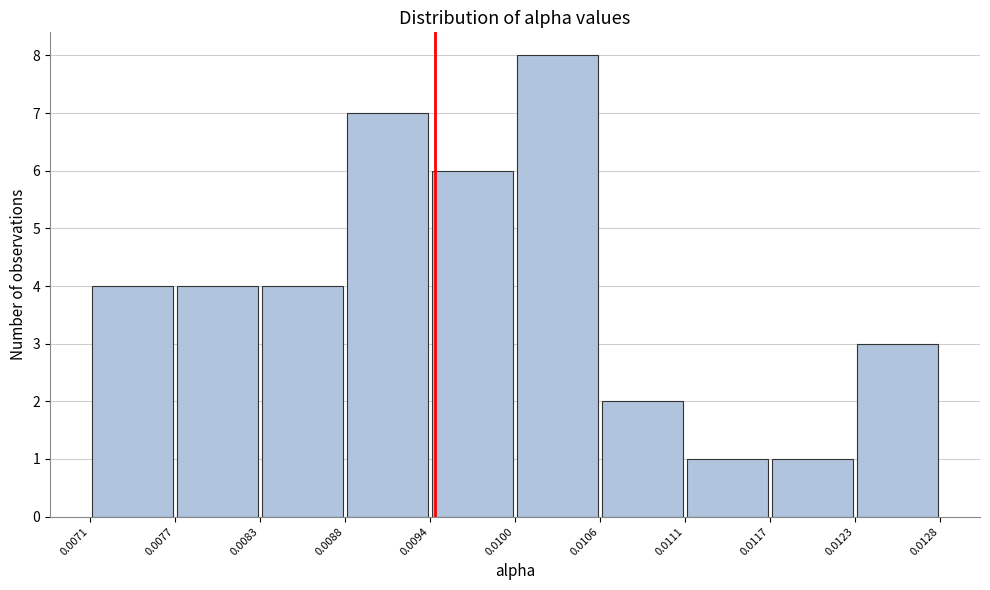

Which range on the x-axis has the tallest bar?

0.0100 to 0.0106